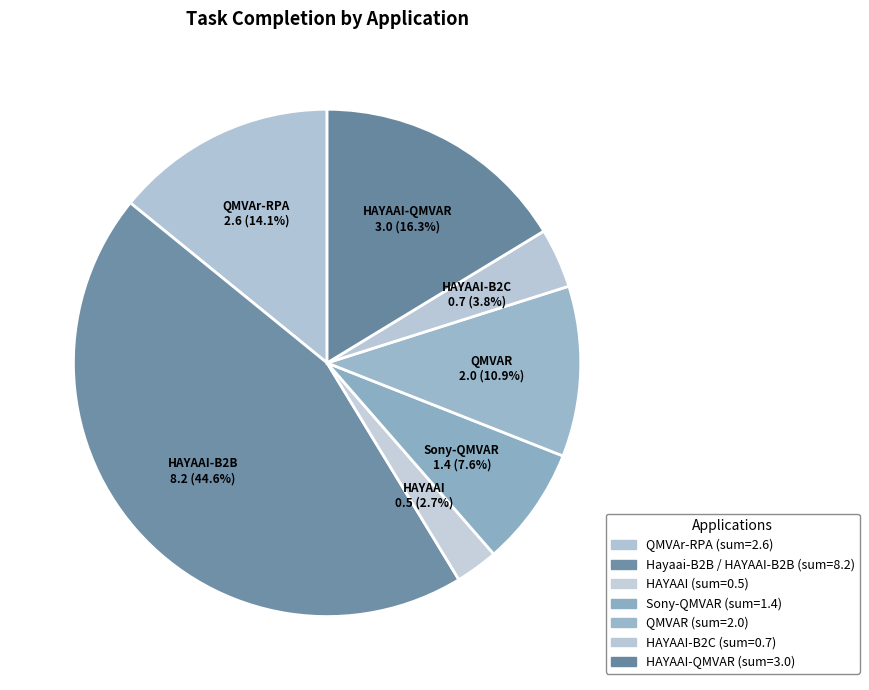

How many slices are in this pie chart?

7